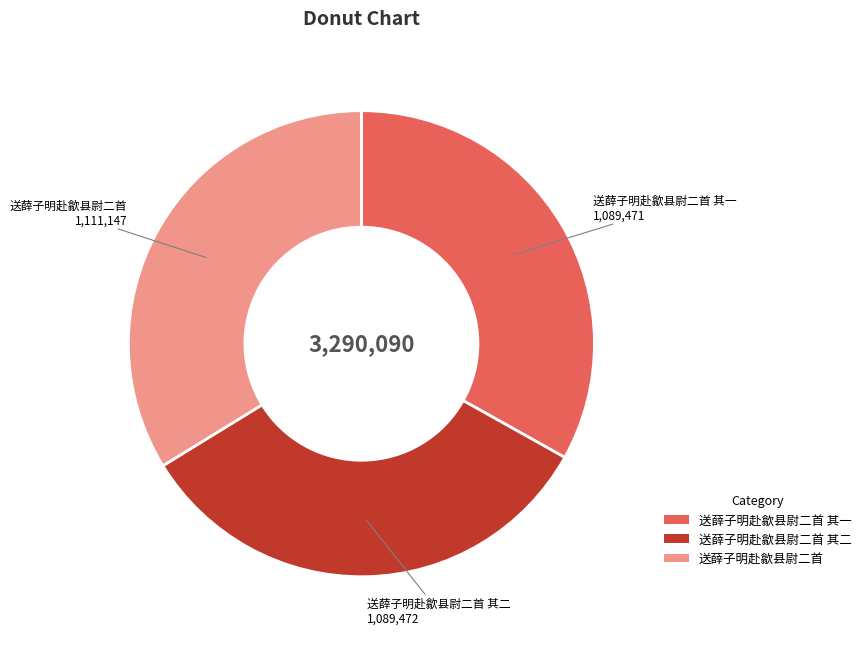

Is it true that 送薛子明赴歙县尉二首 其一 is 23% of the pie?

False